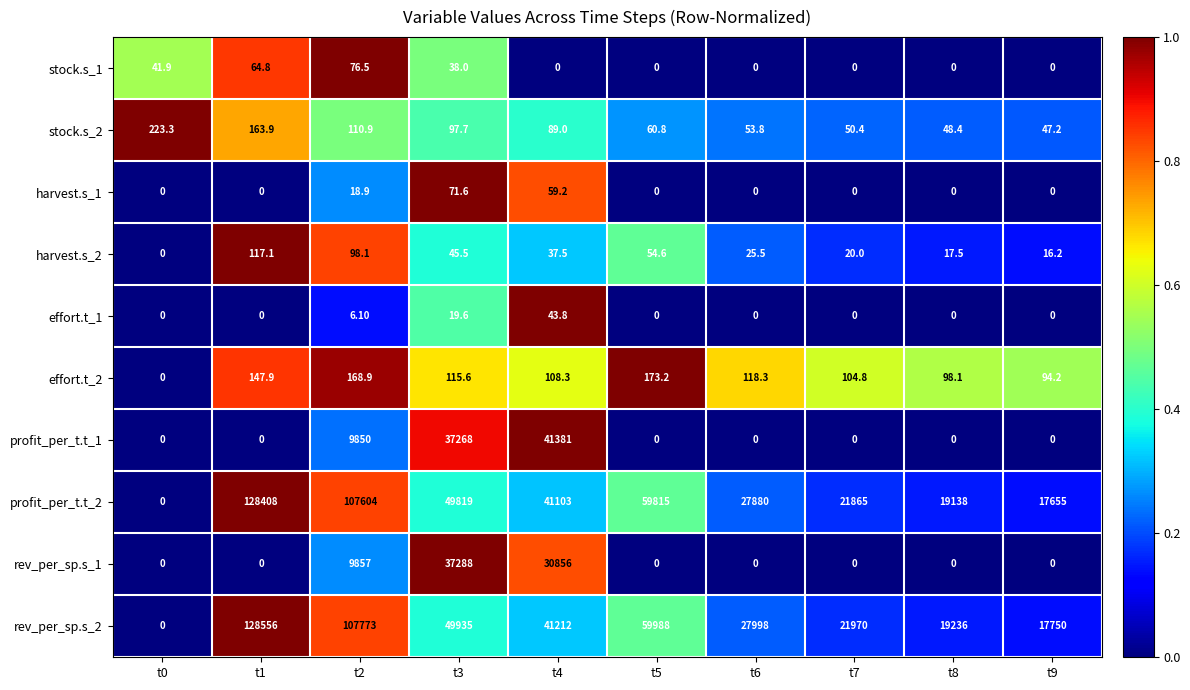

At which category does the chart reach its peak across all series?

t1